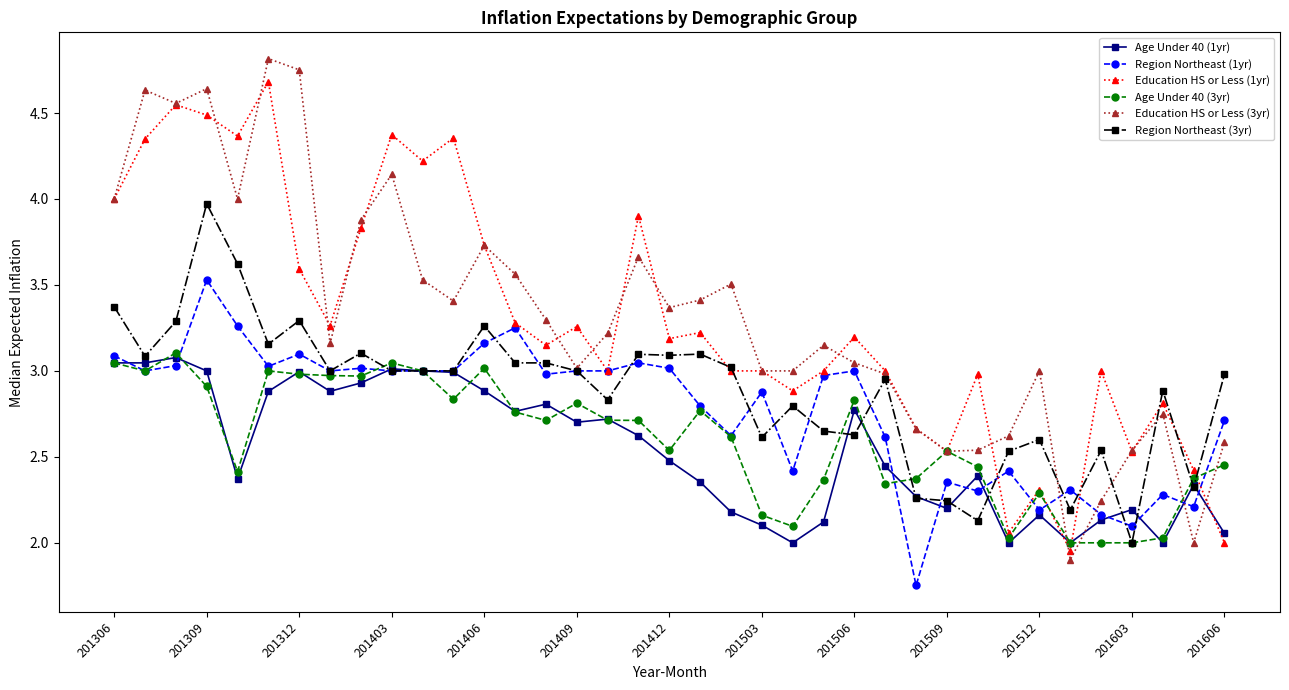

What are all the series names shown in the legend?

Age Under 40 (1yr), Region Northeast (1yr), Education HS or Less (1yr), Age Under 40 (3yr), Education HS or Less (3yr), Region Northeast (3yr)